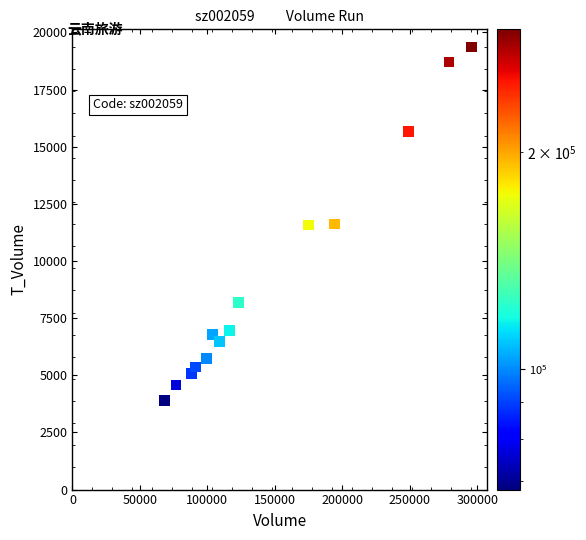

What is the range of Y values (max minus min)?

15460